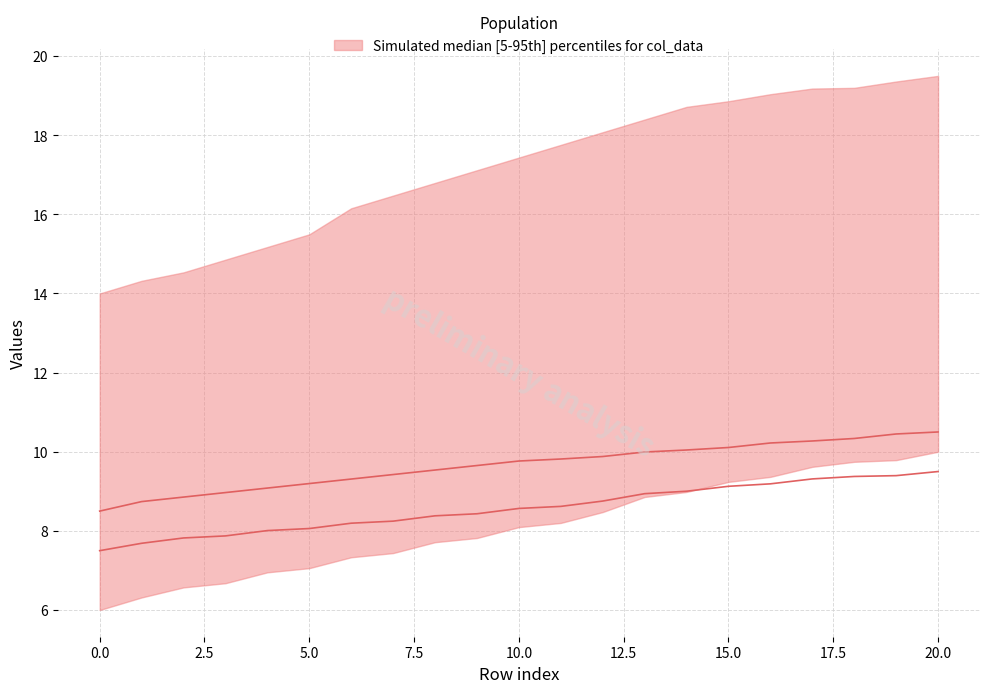

True or false: col_7 (upper mid) and col_6 (lower mid) intersect in this chart.

False